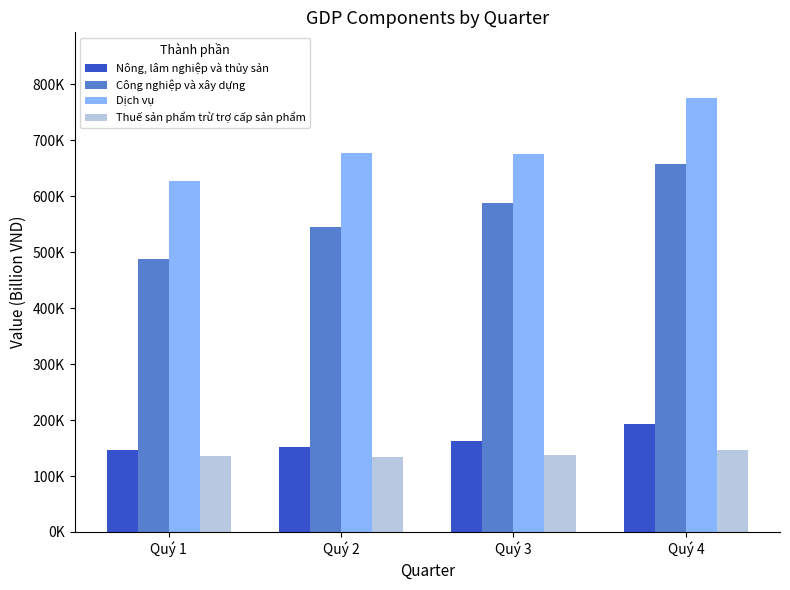

Does the chart contain any negative values?

No